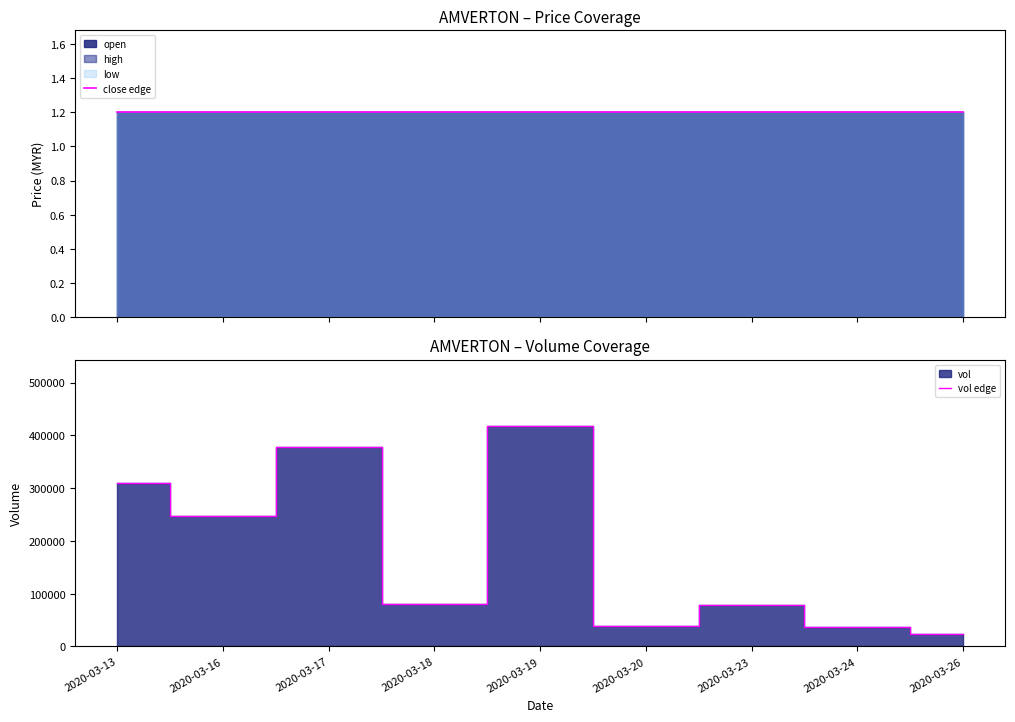

Where is the first local maximum for vol edge?

2020-03-17